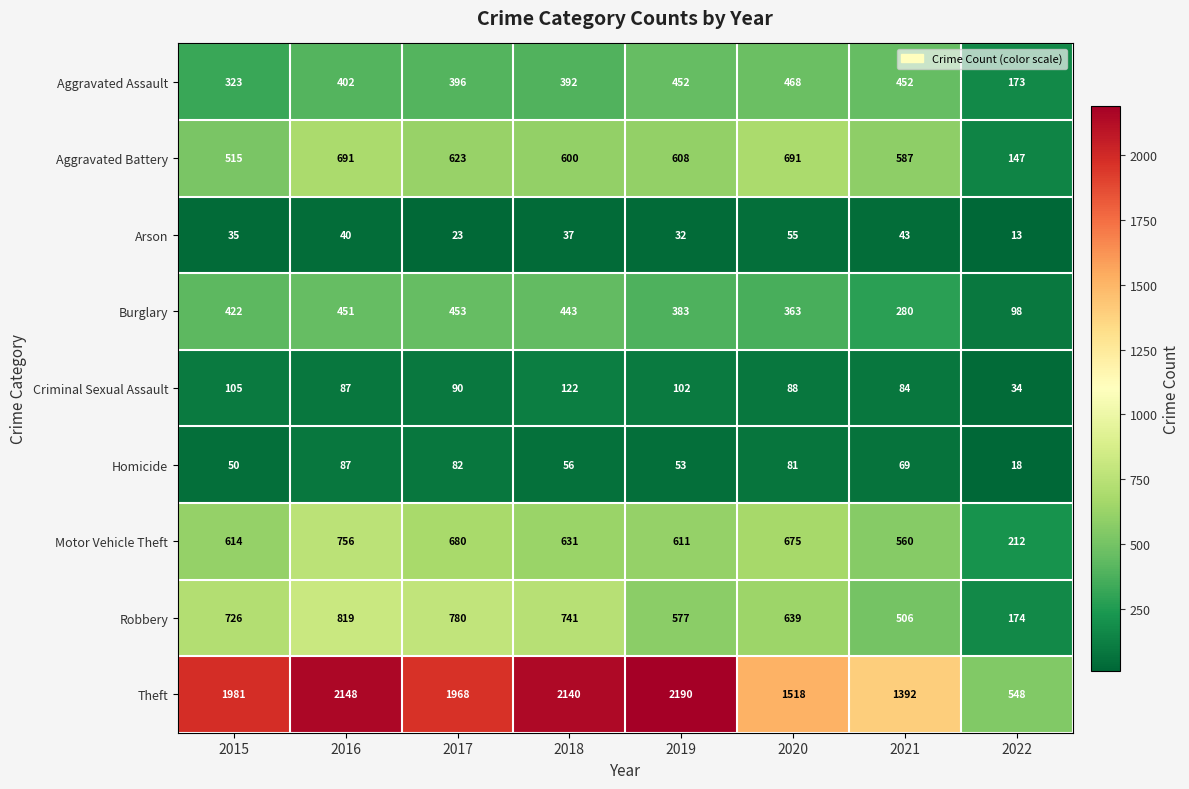

What is the average value of the Criminal Sexual Assault series?

89